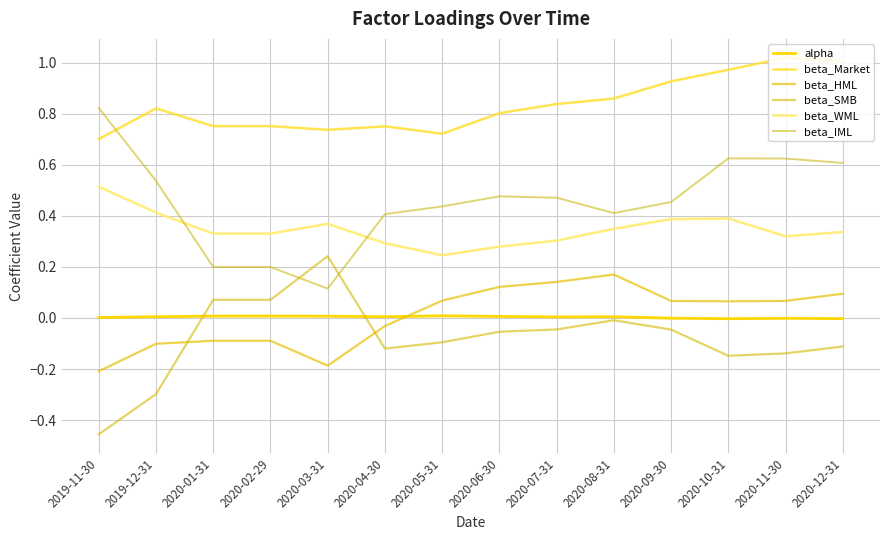

Is it true that beta_WML equals 0.1 at 2020-04-30?

False